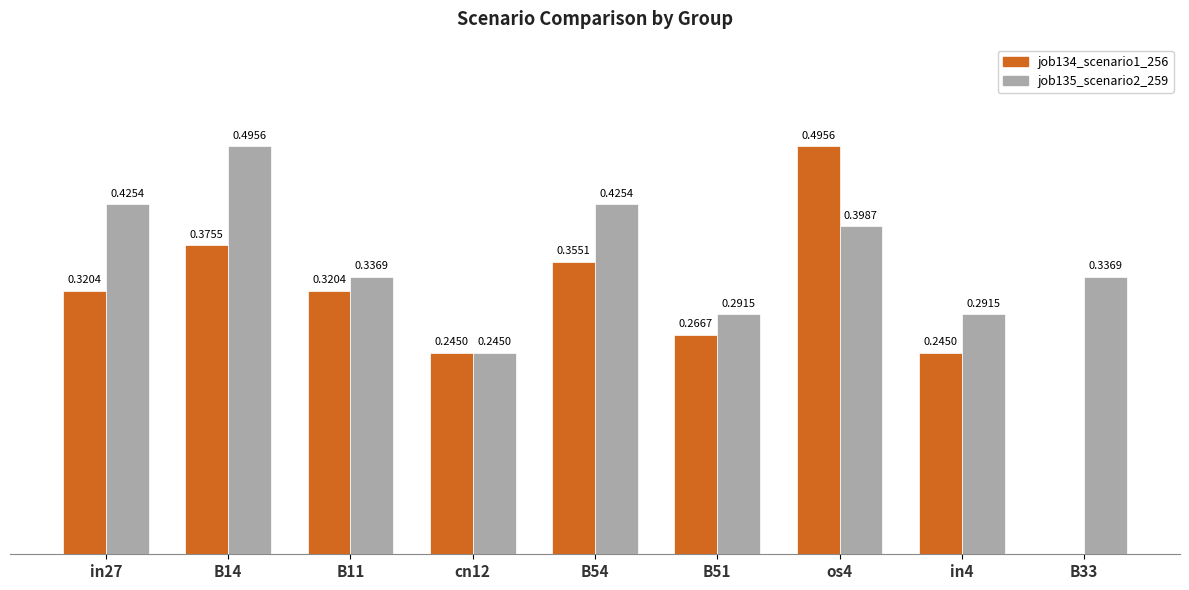

Does the chart contain stacked bars?

No